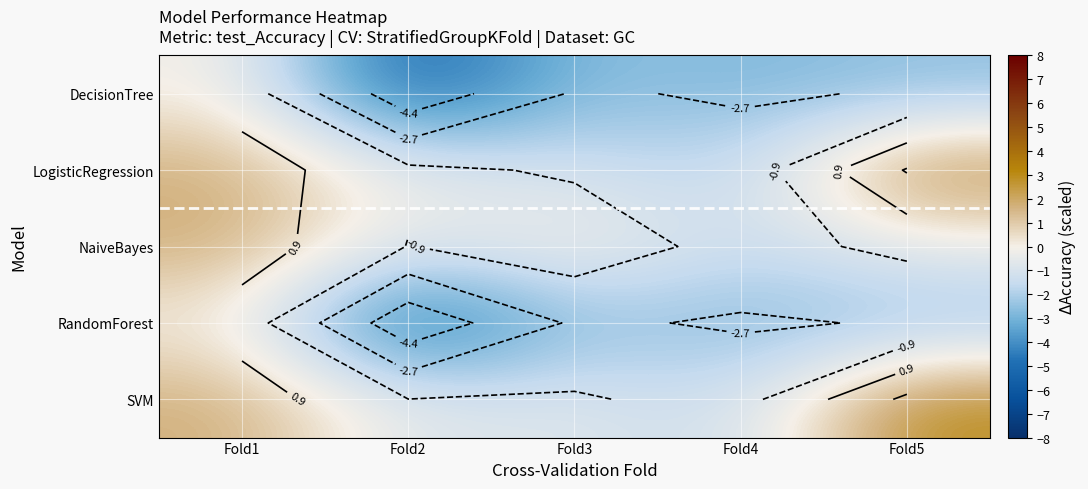

How many positive values does the SVM series have?

2